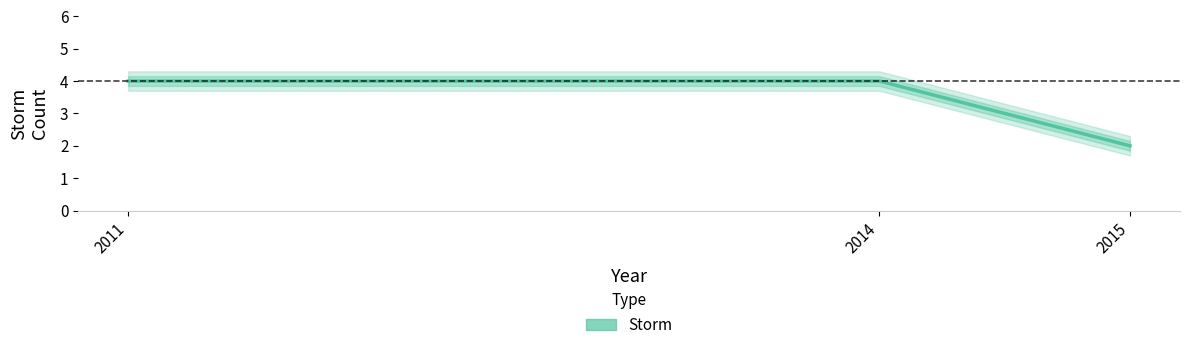

List the labels in order of value, largest first.

2011, 2014, 2015